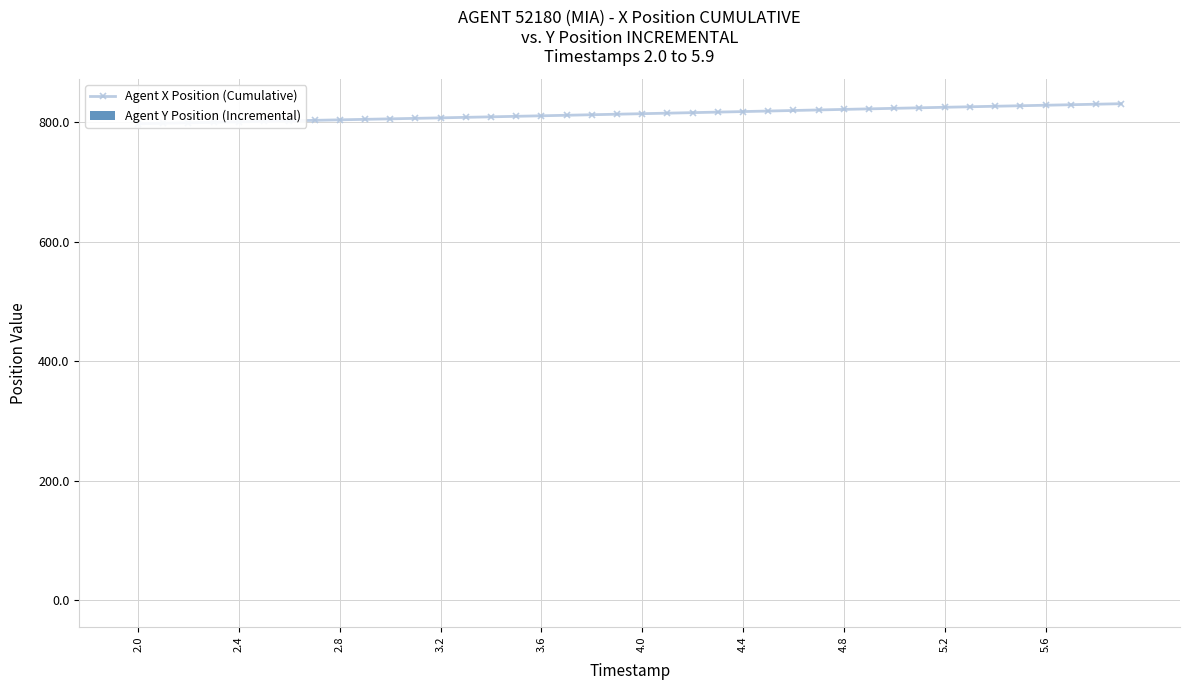

What is the sum of all Agent Y Position (Incremental) values?

2.1